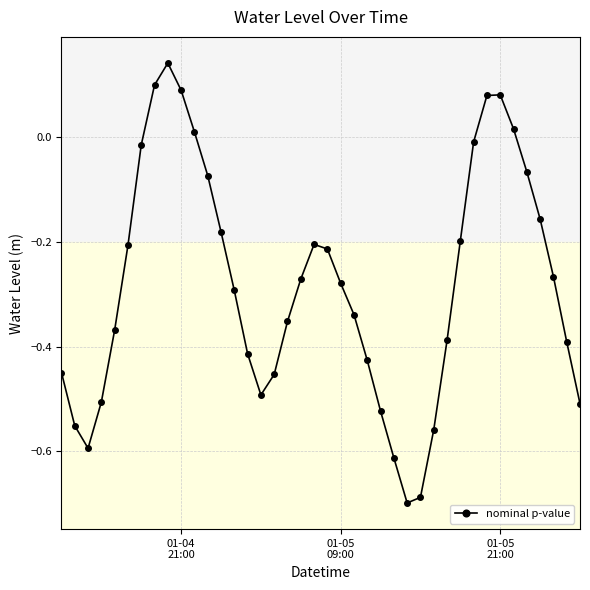

How many data points are above 0?

7